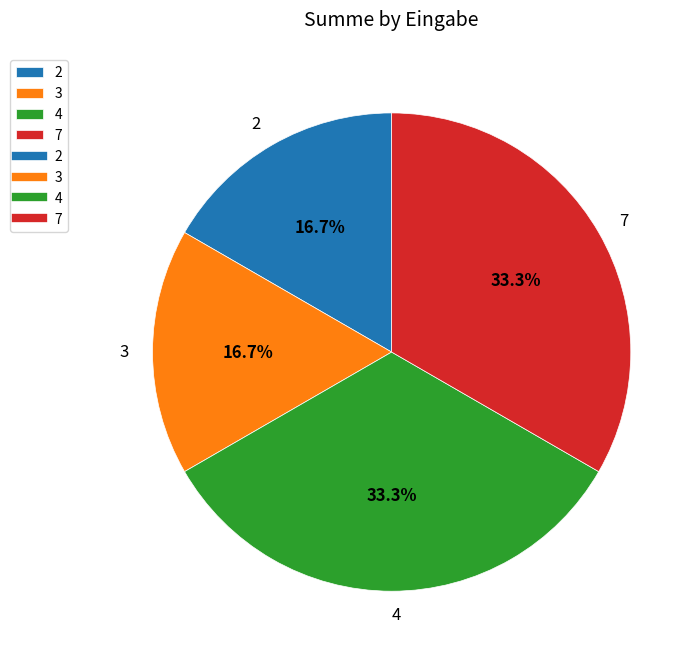

How many slices are in this pie chart?

4